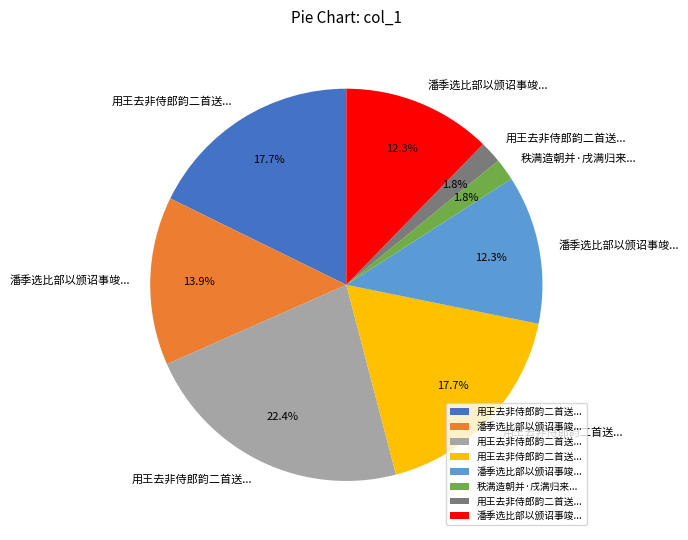

Does any single category account for the majority?

No